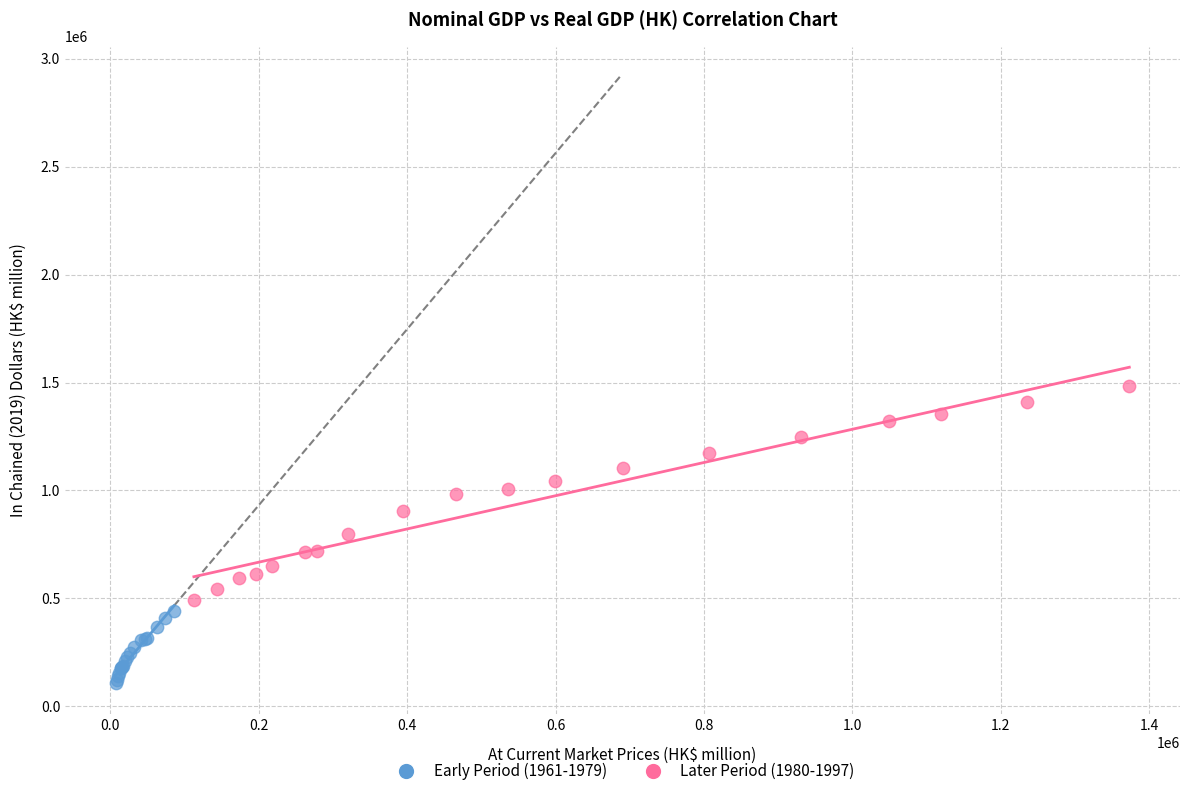

What are all the series names shown in the legend?

Early Period (1961-1979), Later Period (1980-1997)